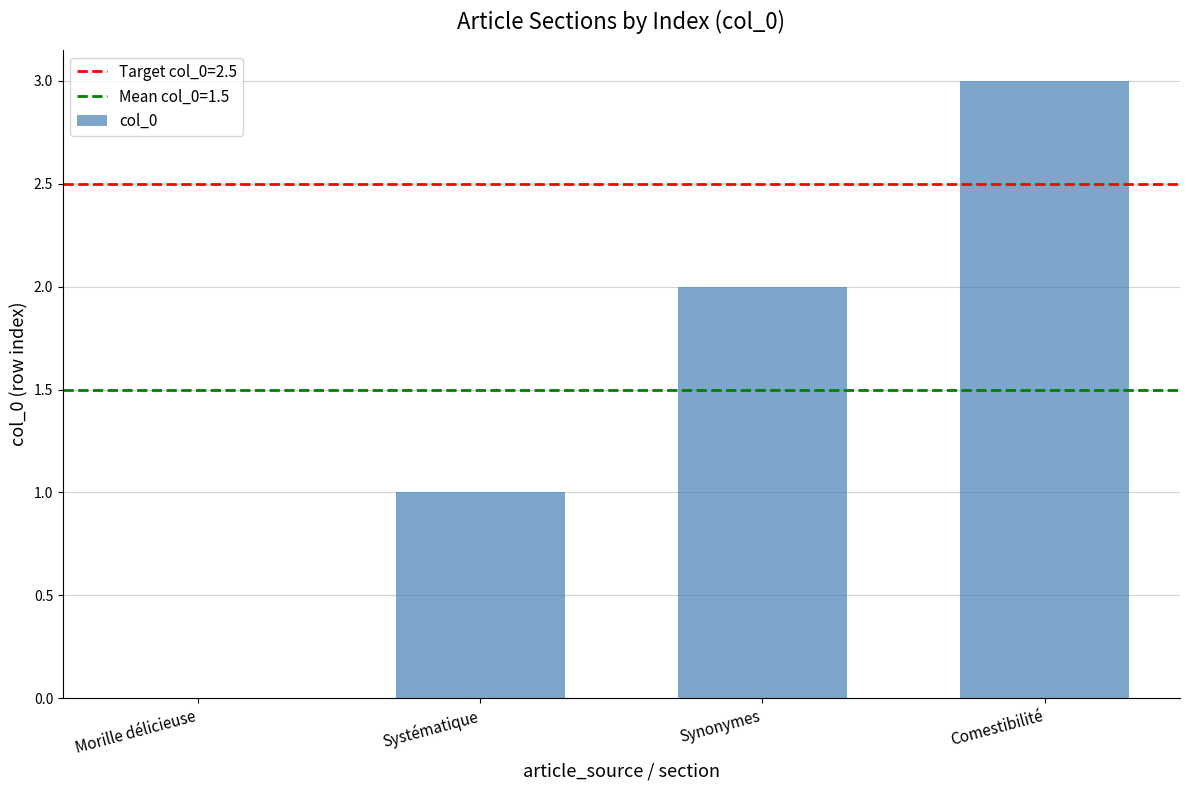

What is the change in value from Morille délicieuse to Systématique?

+1